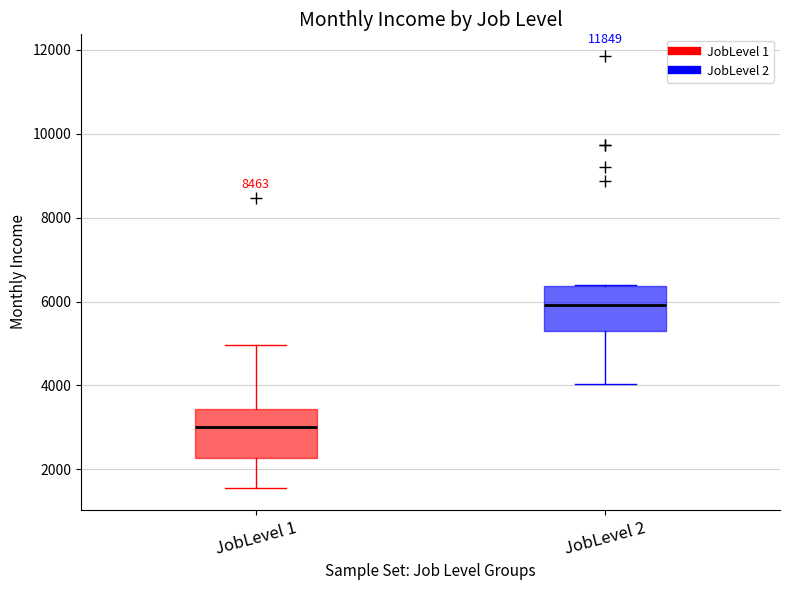

Reading left to right, read every box against the y-axis: the position of its median line, the range the box covers, and the ends of its whiskers. The values are not printed on the chart, so give them approximately, as read against the axis.

JobLevel 1: median 3000, box 2200 to 3400, whiskers 1600 to 5000
JobLevel 2: median 6000, box 5200 to 6400, whiskers 4000 to 6400